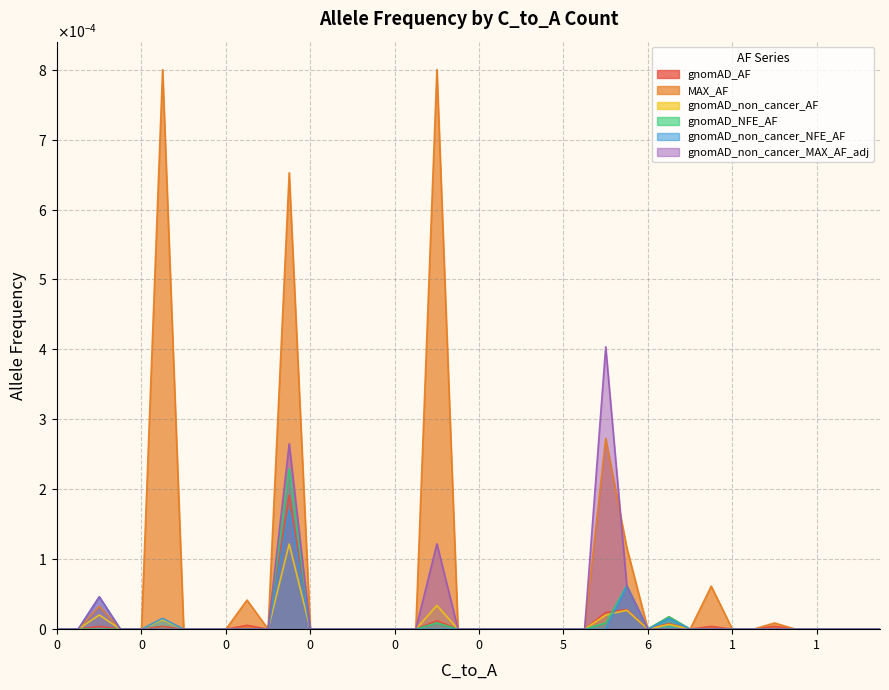

True or false: gnomAD_non_cancer_MAX_AF_adj and gnomAD_AF intersect in this chart.

False